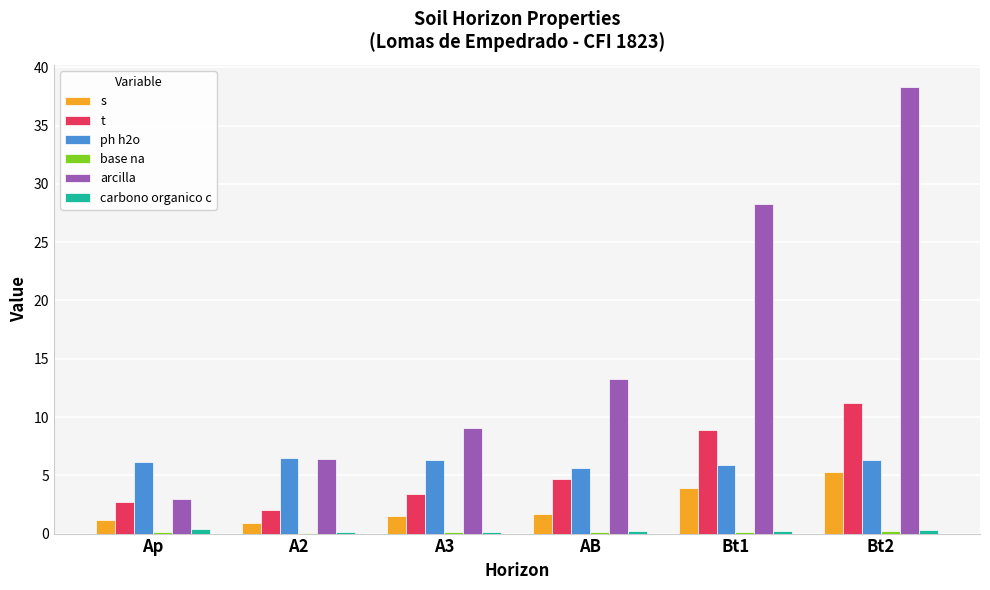

What is the difference between the arcilla values at Bt2 and Ap?

35.3